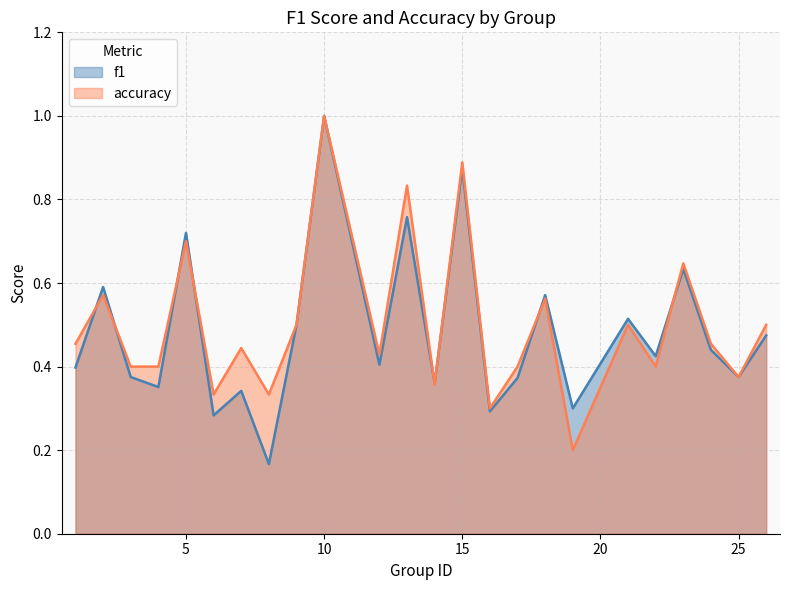

What is the value of the f1 point at the 2nd from the left?

0.6